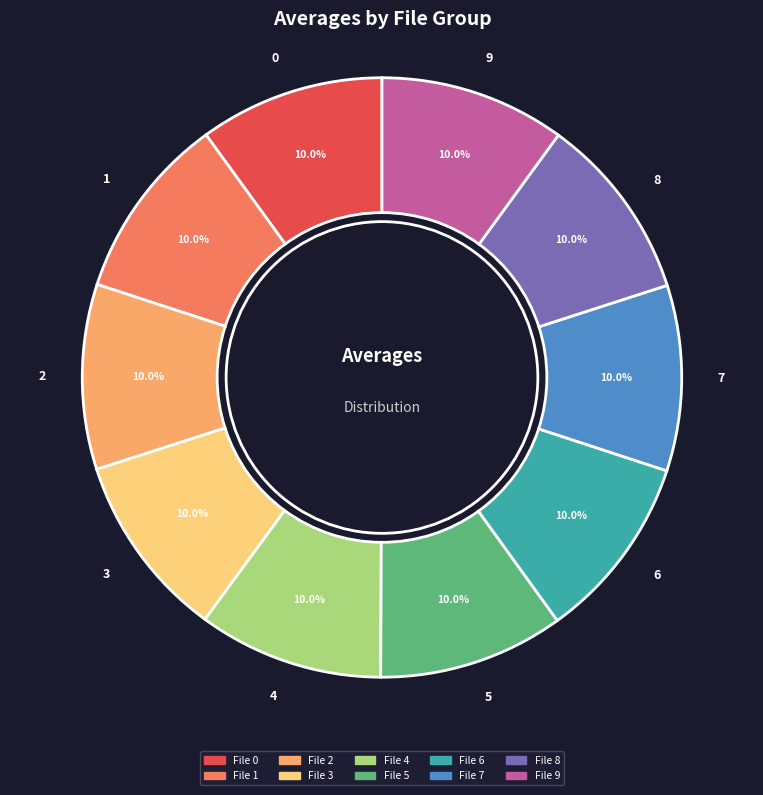

How much of the chart is everything except 8?

90.0%